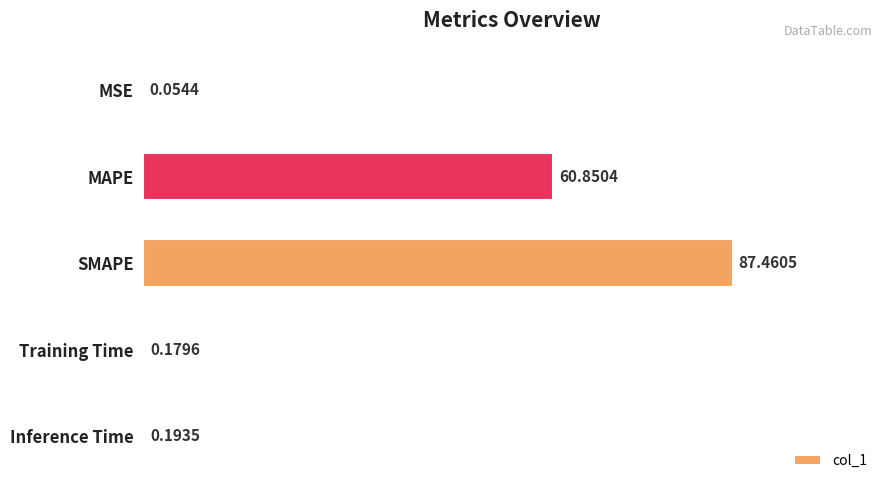

What is the change in value from MAPE to Training Time?

-60.7